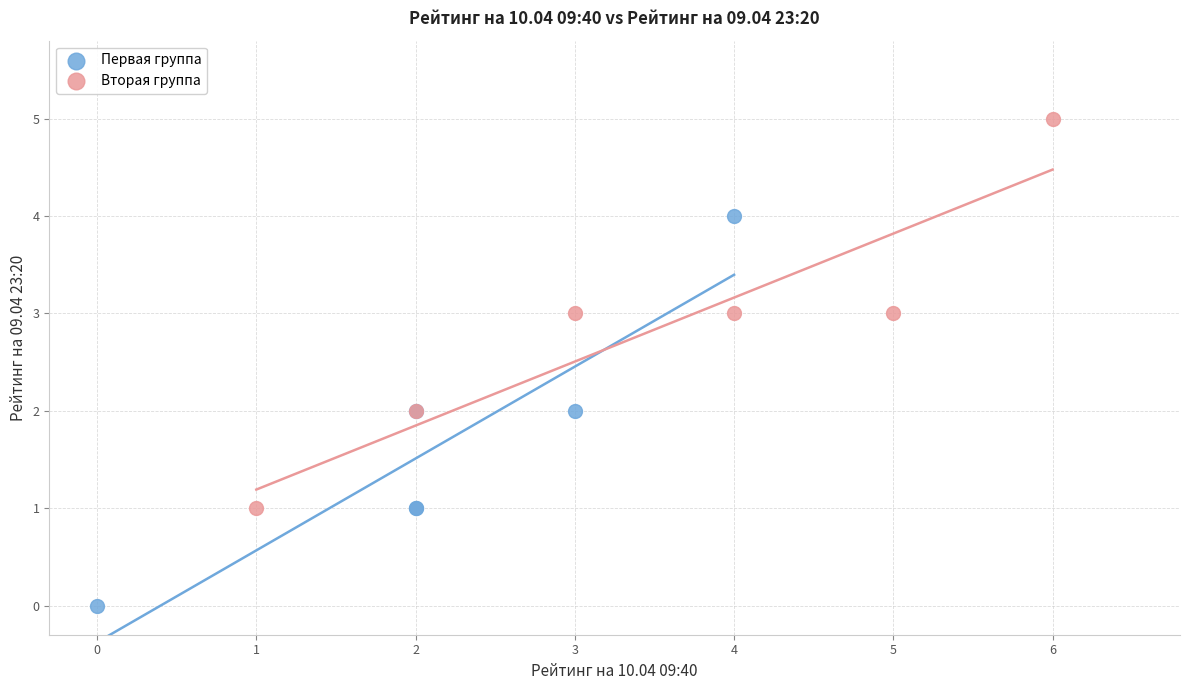

Which series reaches the minimum Y coordinate?

Первая группа